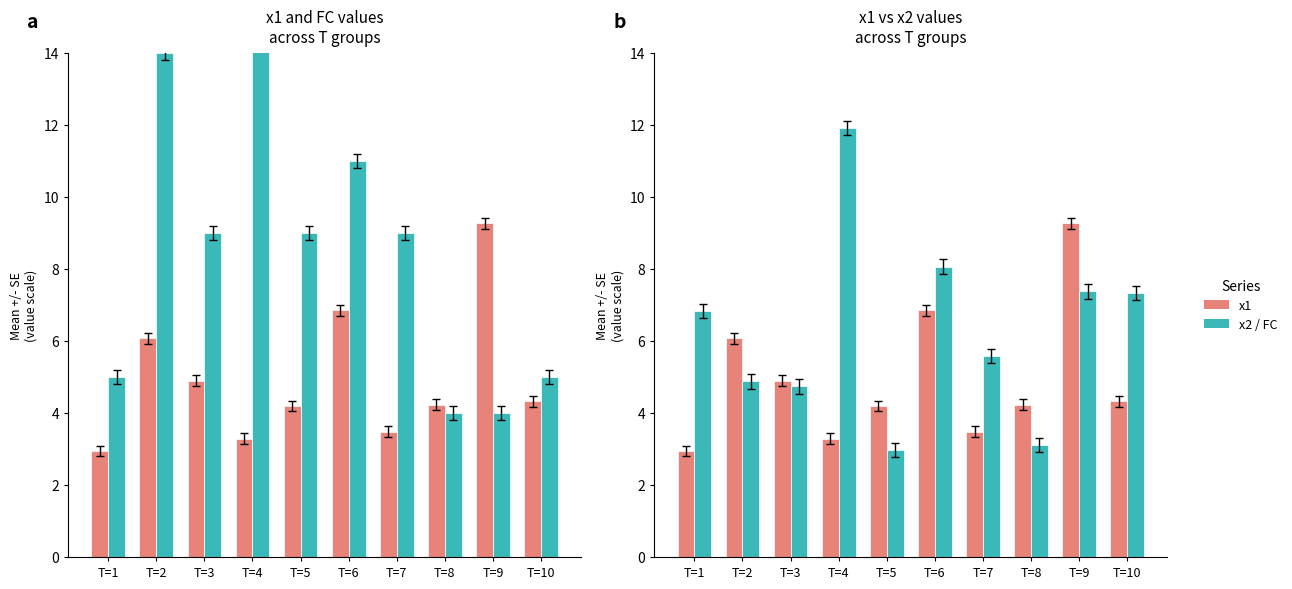

List the labels in order of FC value, smallest first.

T=8, T=9, T=1, T=10, T=3, T=5, T=7, T=6, T=2, T=4